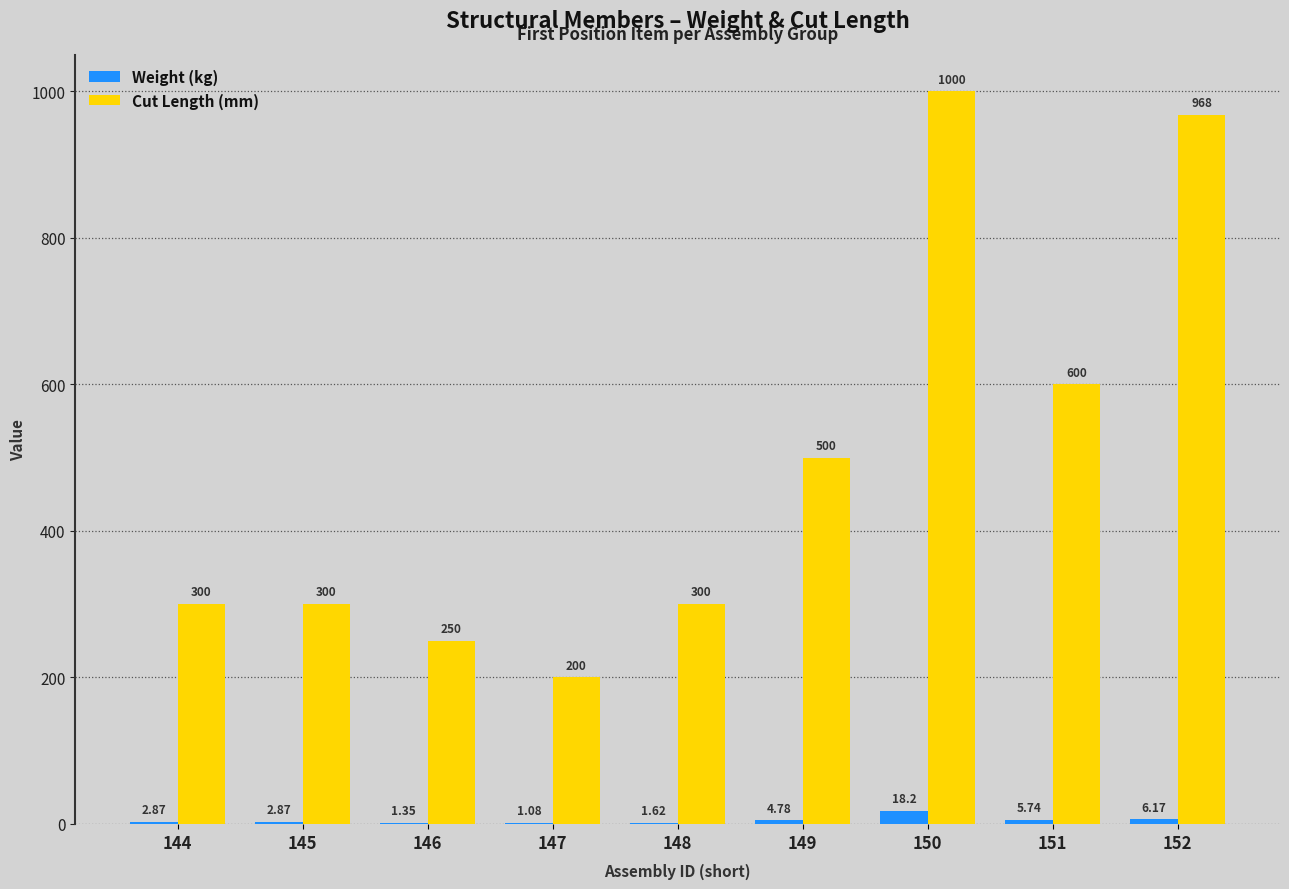

Where does the Weight (kg) series first go above 2?

144